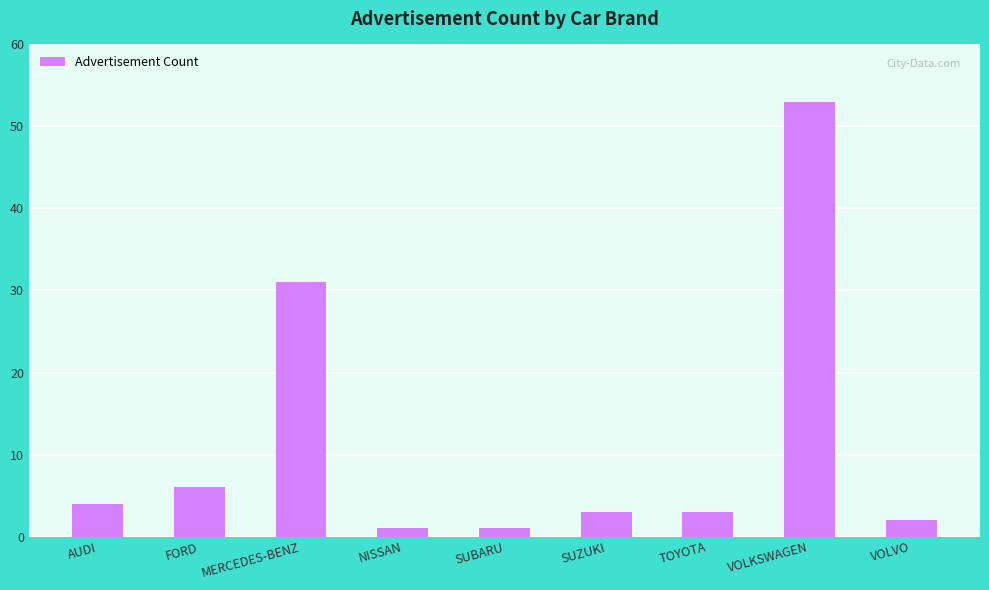

True or false: the data shows 3 at TOYOTA.

True